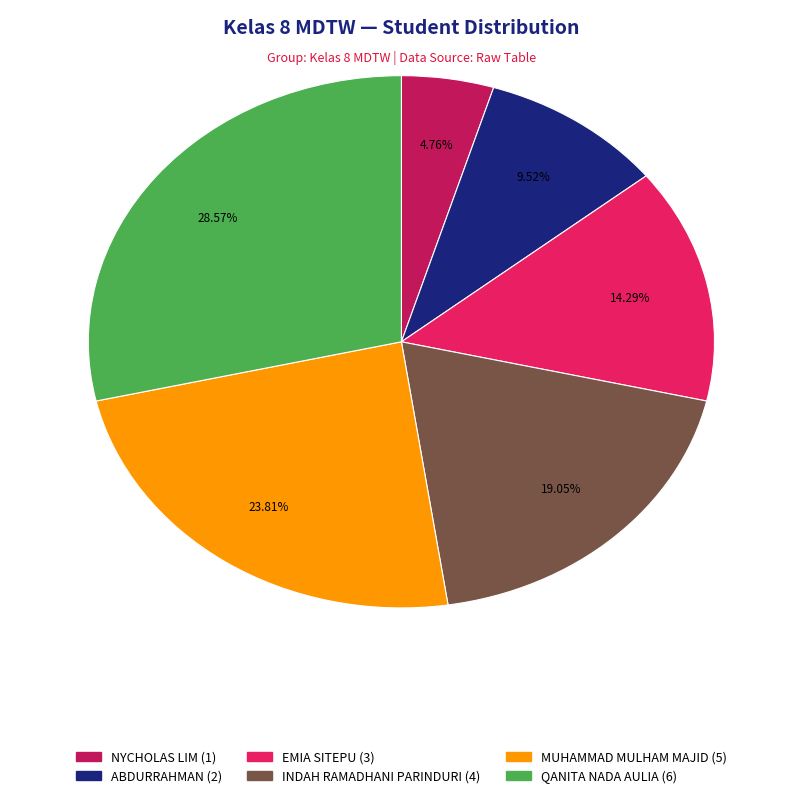

To the nearest percent, what portion does NYCHOLAS LIM represent?

5%